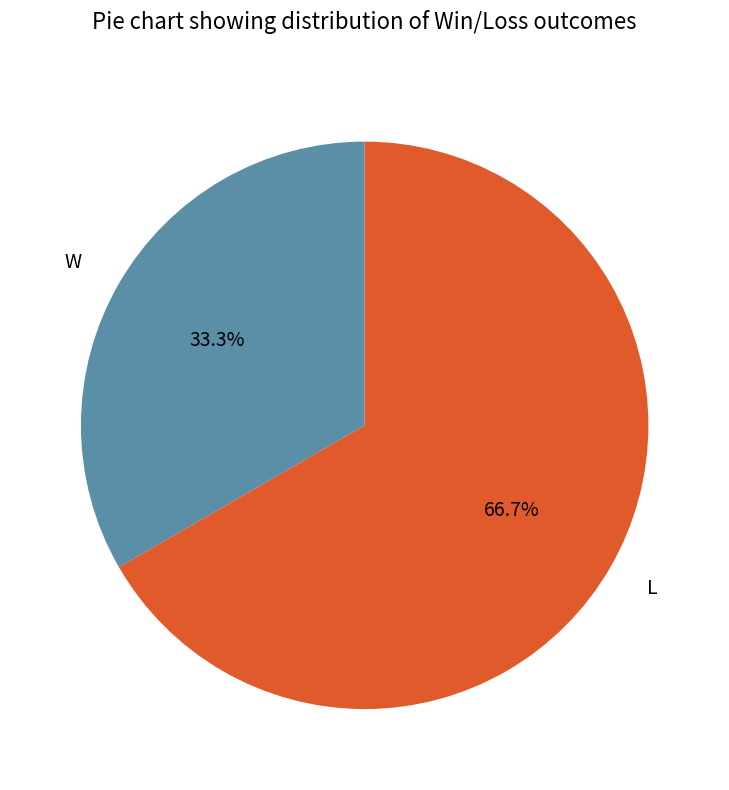

Rank the categories by value from highest to lowest.

L, W